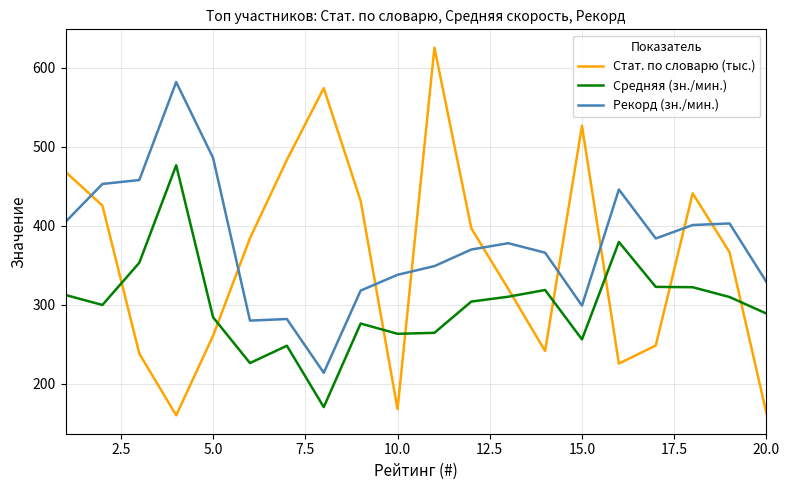

How many intersections are there between Стат. по словарю (тыс.) and Средняя (зн./мин.)?

9